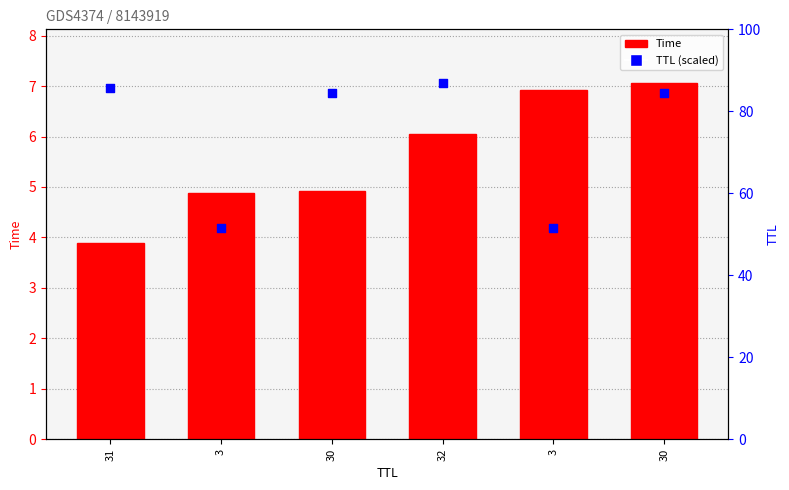

Which series reaches the maximum Y coordinate?

Time